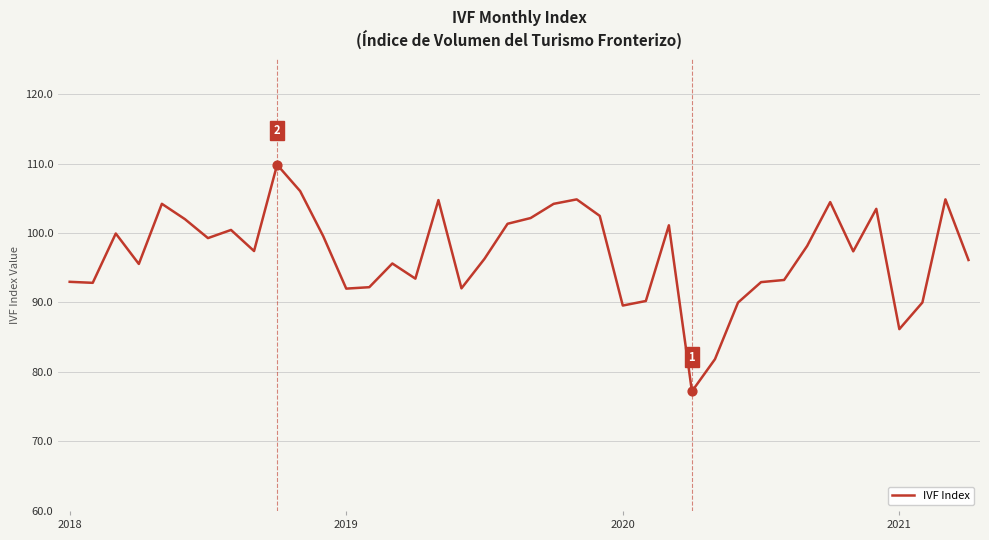

What is the maximum value shown in the chart?

109.8